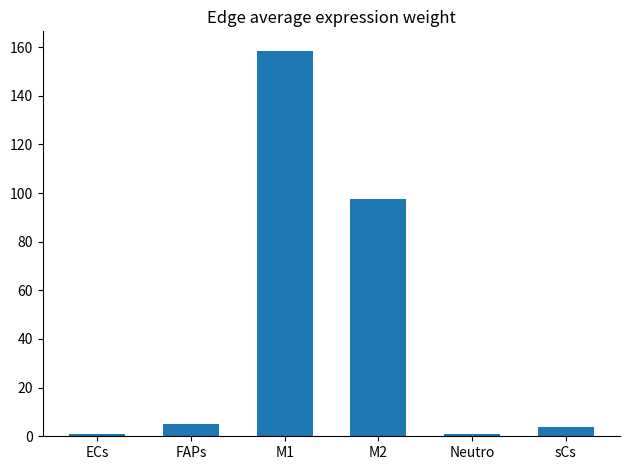

Are the bars grouped side by side (vs. stacked)?

No